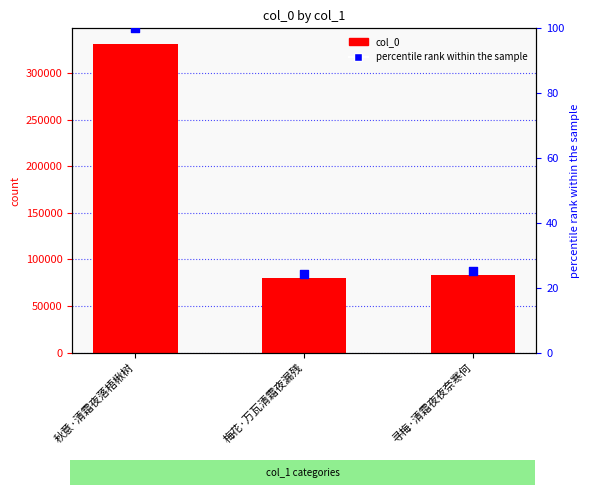

At how many categories does at least one series exceed 305753?

1